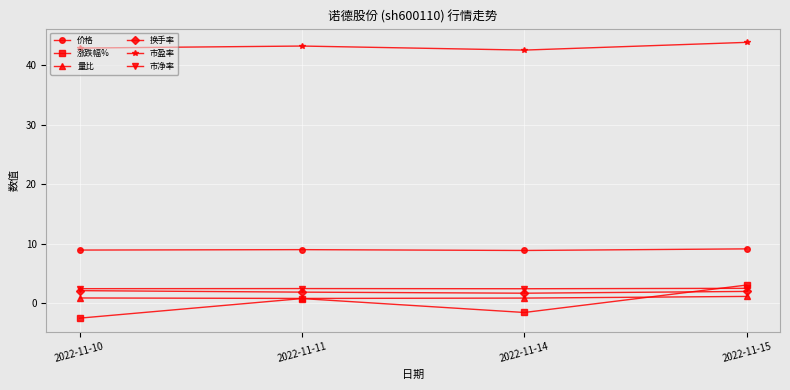

What is the minimum value shown in the chart?

-2.5